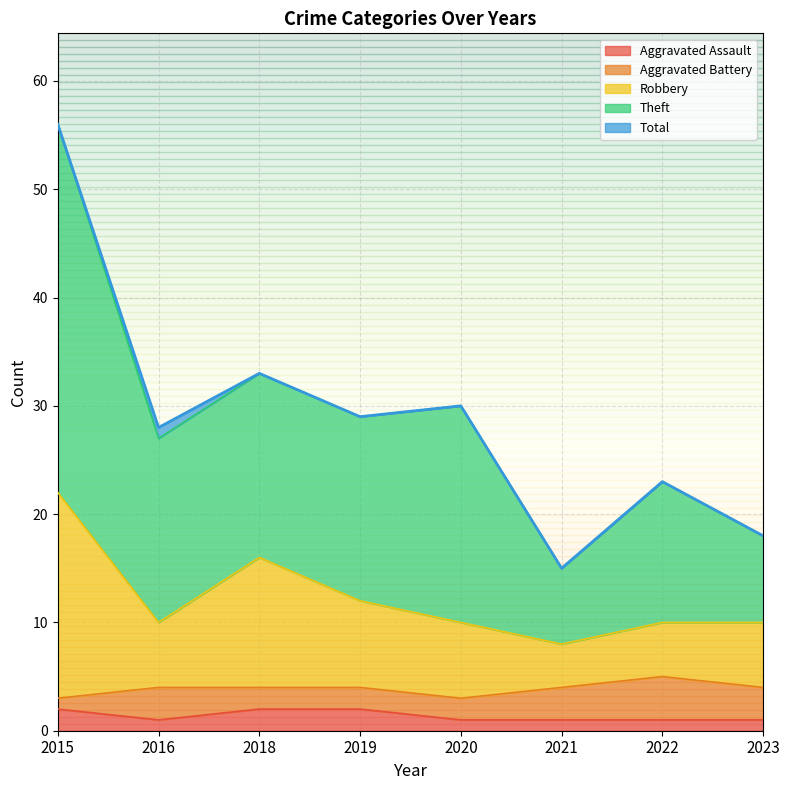

The Aggravated Assault series shows 2 at 2019. True or false?

True